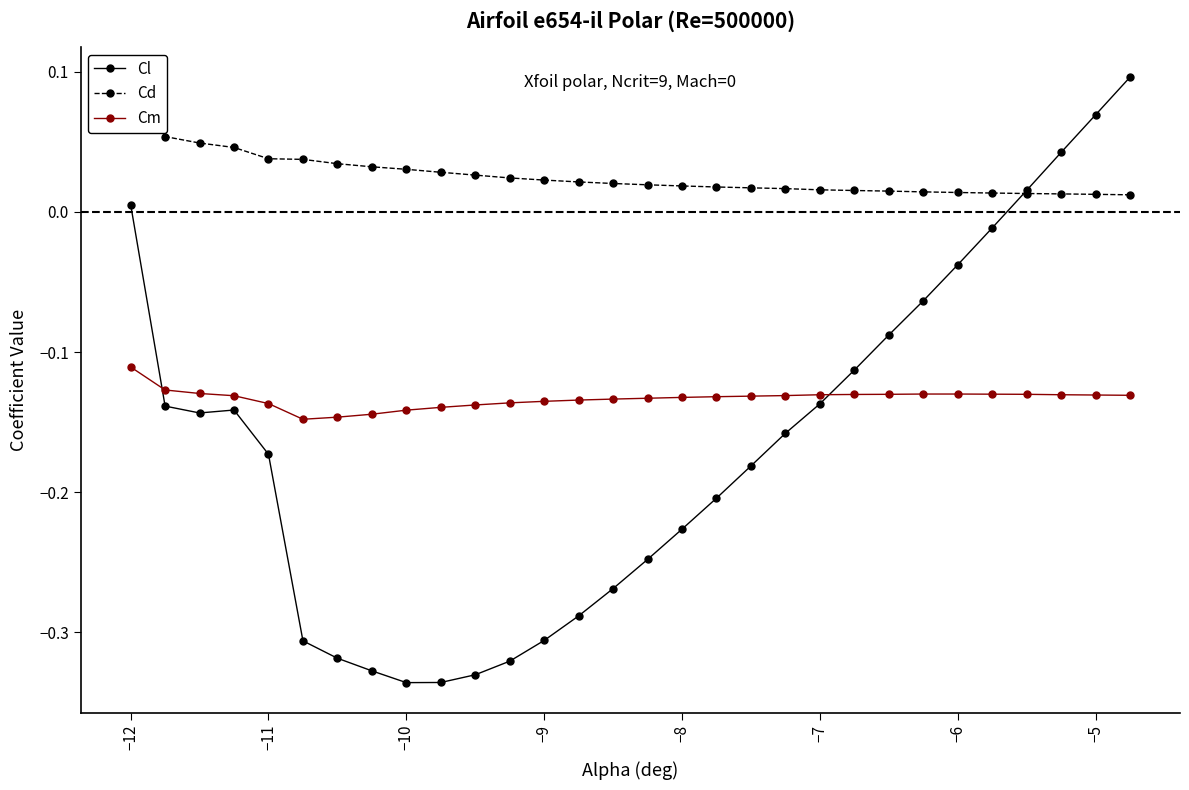

True or false: Cm and Cl intersect in this chart.

True